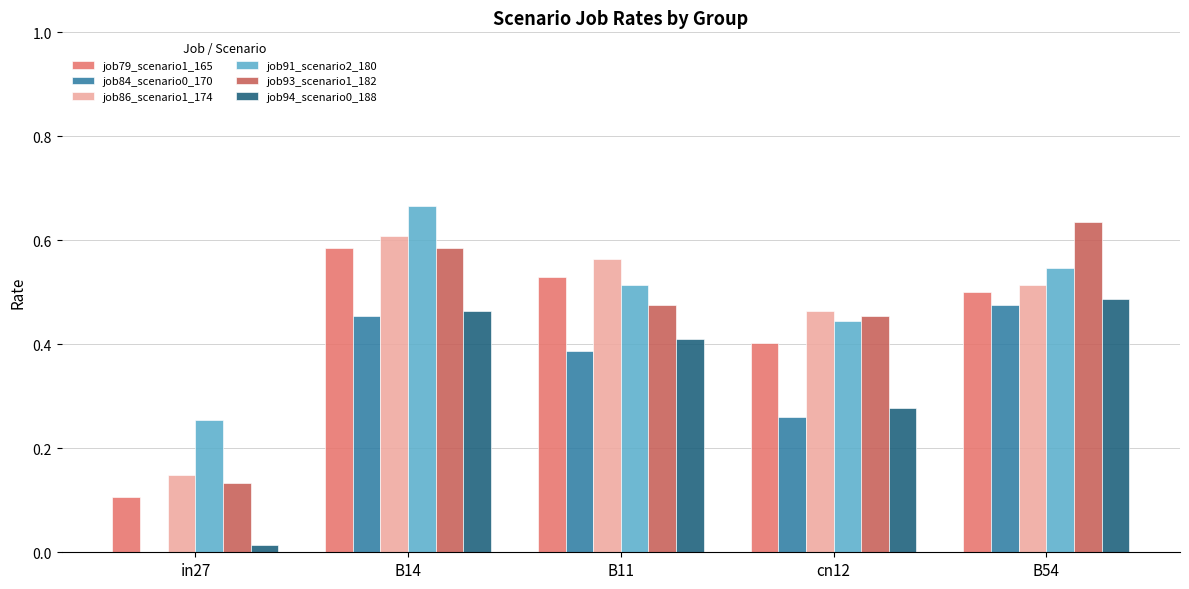

Which category has the highest value in the job79_scenario1_165 series?

B14